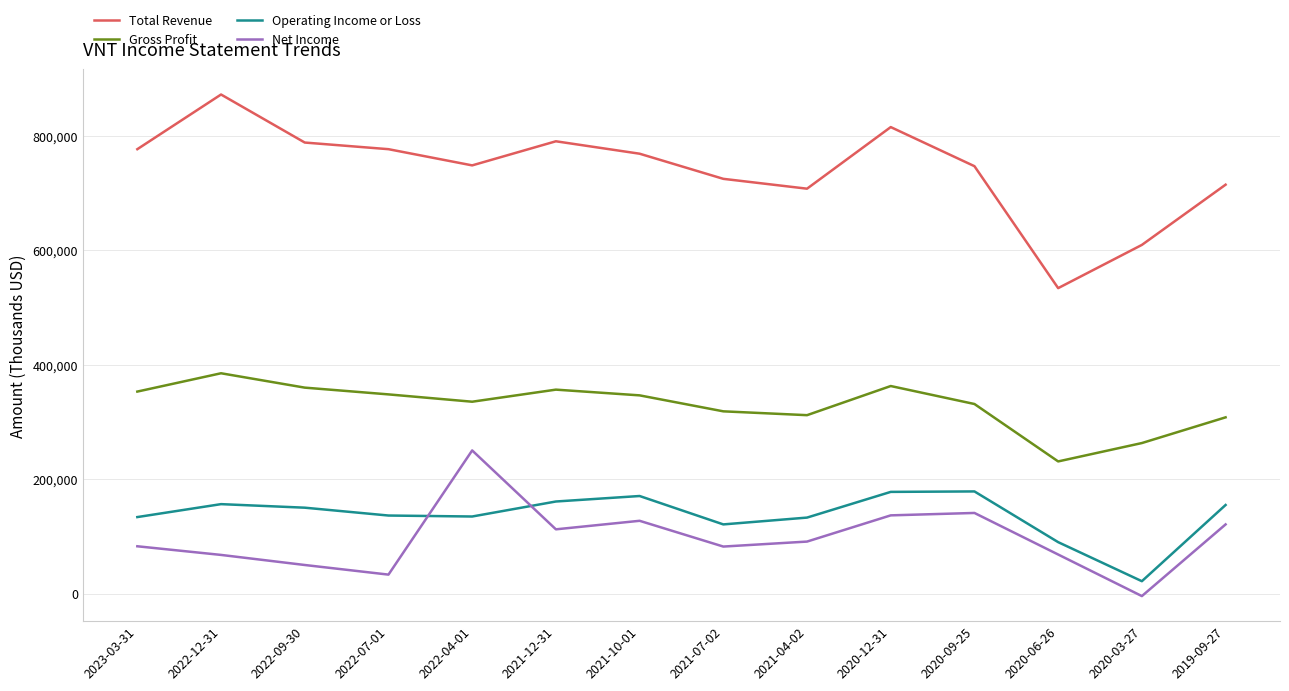

Is the value of Net Income at 2022-09-30 greater than the value of Gross Profit at 2021-10-01?

No